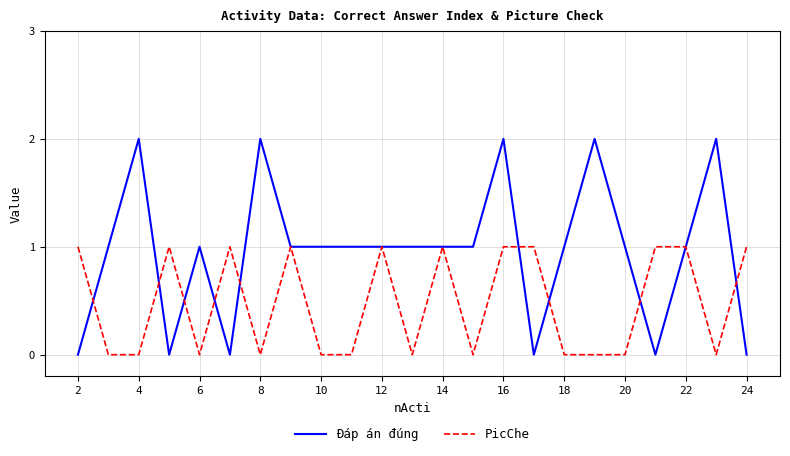

Which series has the largest total across all categories?

Đáp án đúng